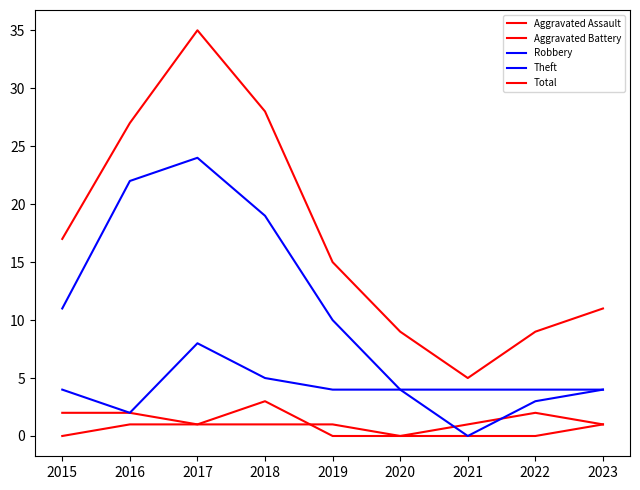

How many interior local valleys does the Robbery series have?

2